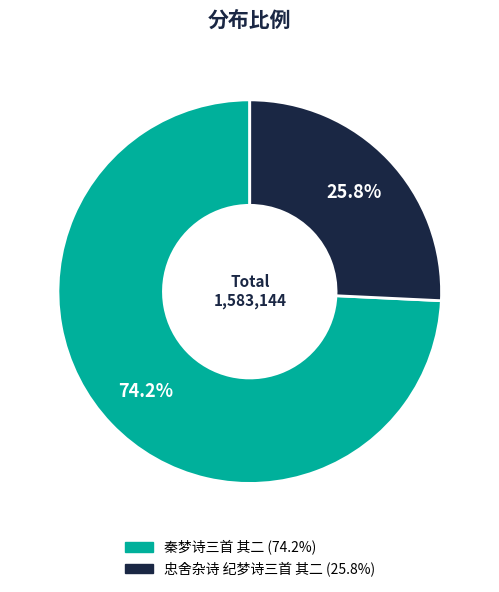

Approximately how many times larger is the value at 秦梦诗三首 其二 compared to 忠舍杂诗 纪梦诗三首 其二?

2.9